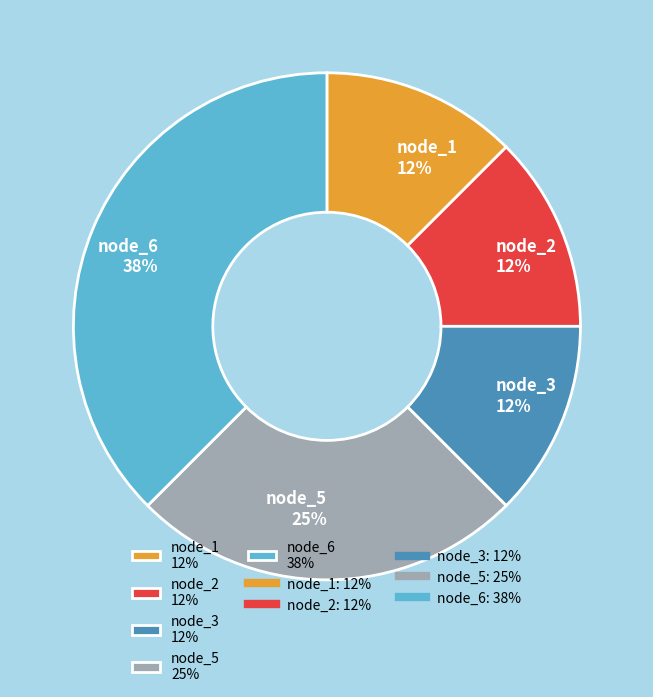

Between node_3 12% and node_6 38%, which is larger?

node_6 38%